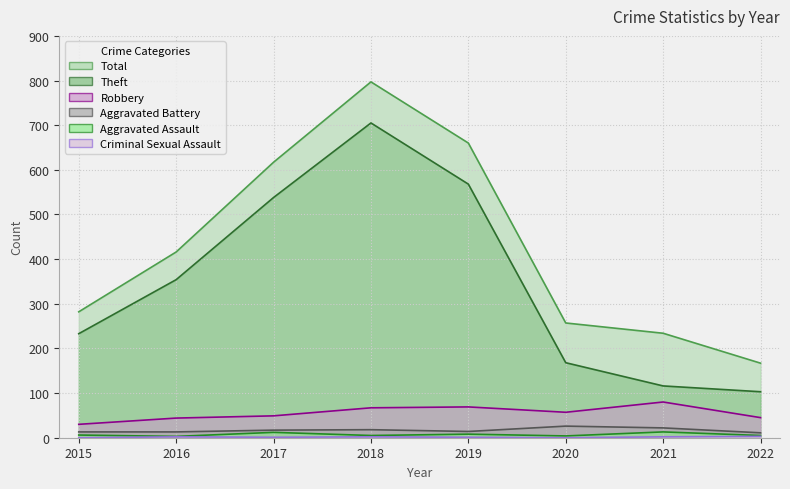

Which label corresponds to the largest value in the chart?

2018